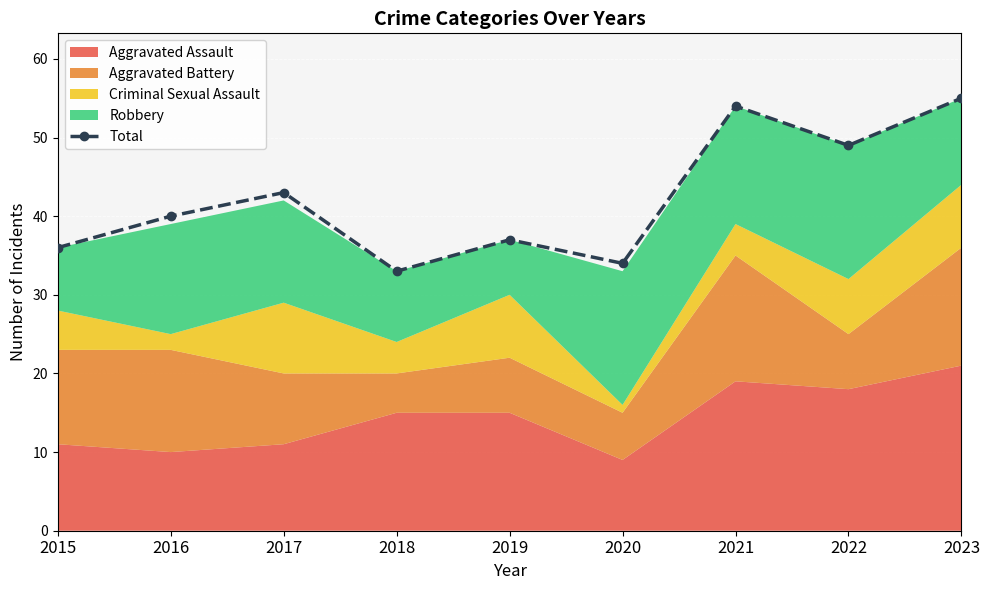

What is the ratio of the value at 2021 to the value at 2019?

1.5